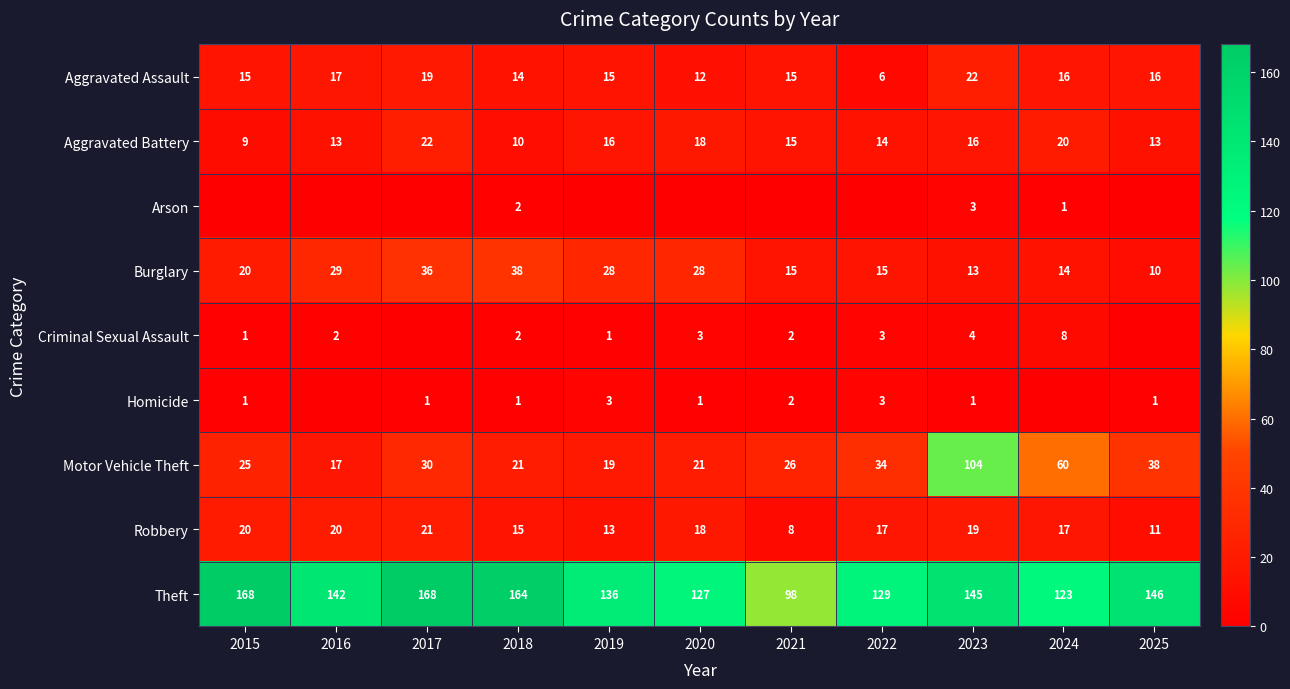

What is the difference between the highest and lowest values at 2018?

163